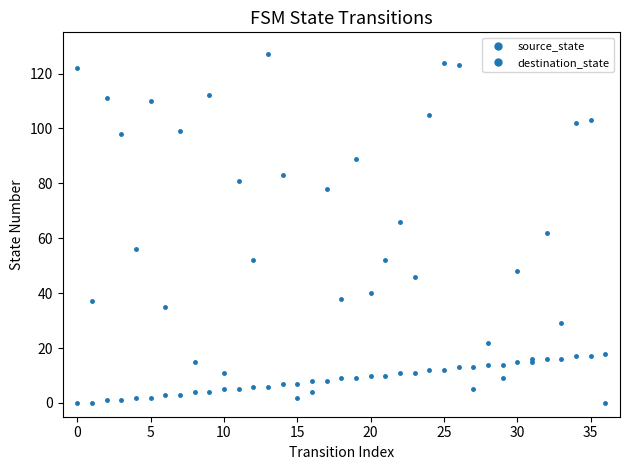

Count the number of categories in the chart.

37